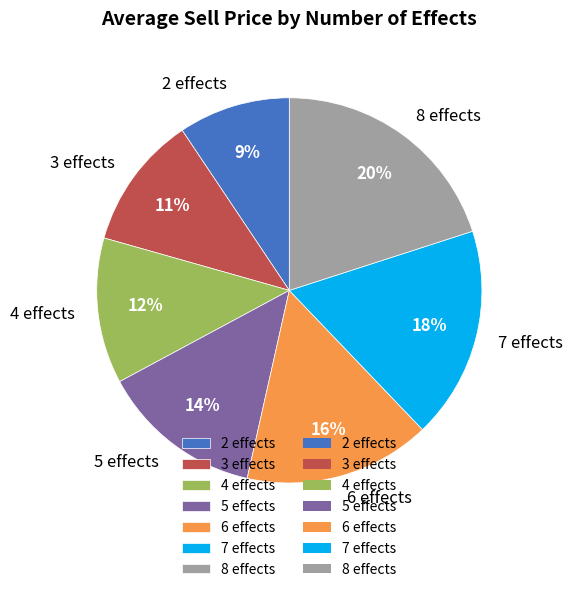

Count the number of slices in the pie.

7